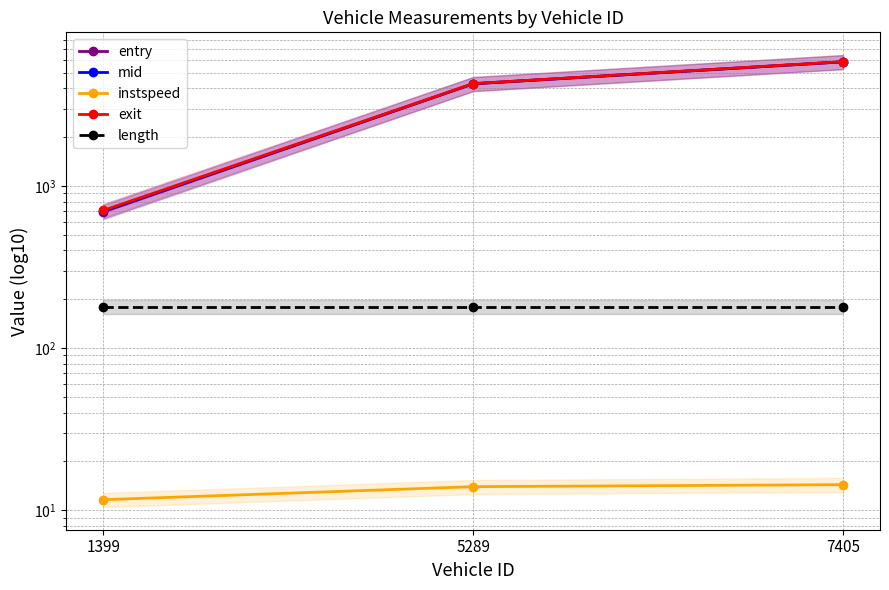

How many values in the entry series are below 4264?

1